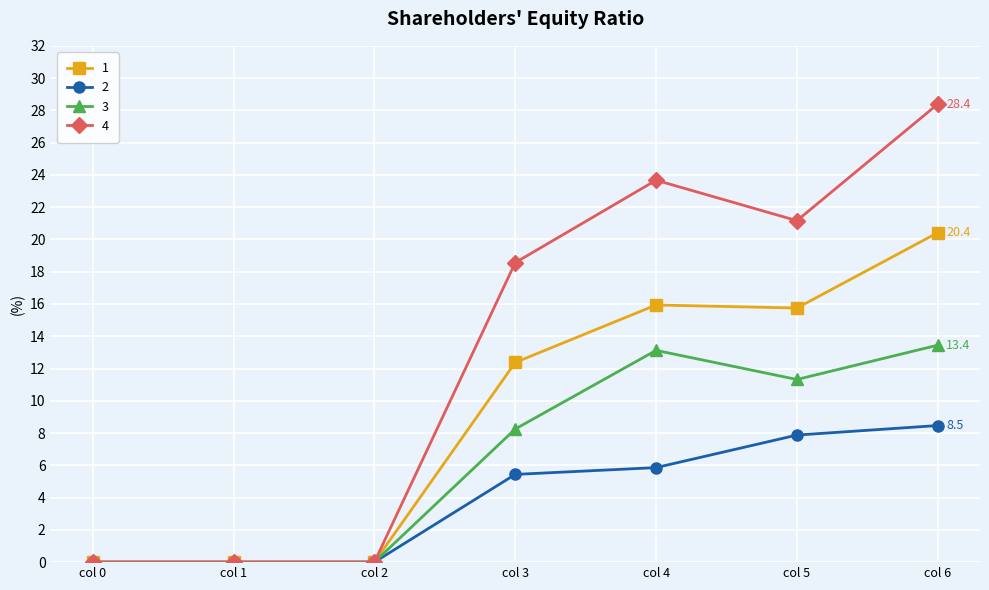

What are all the series names shown in the legend?

1, 2, 3, 4